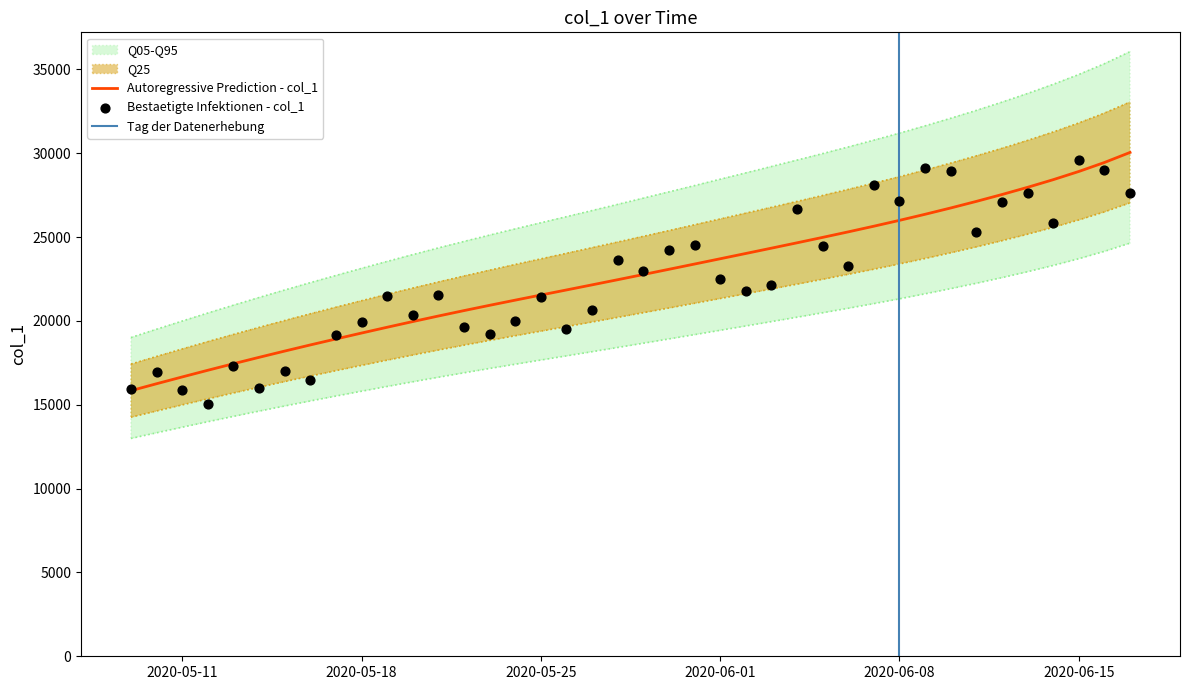

Approximately how many times larger is the value at 2020-05-14 compared to 2020-06-09?

0.7